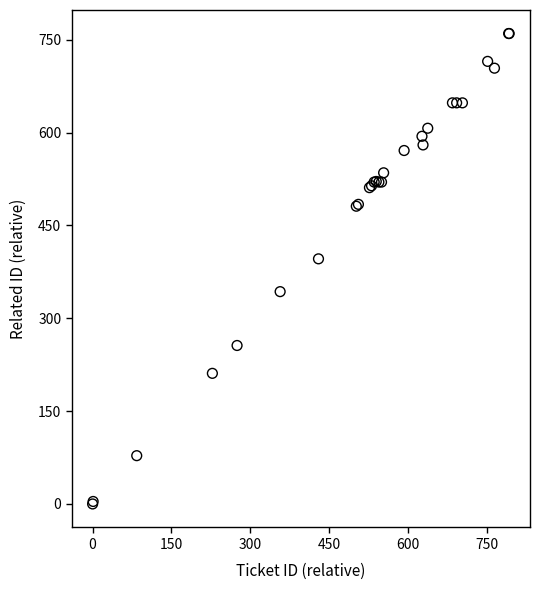

What Y value in the scatter plot is closest to 380?

396